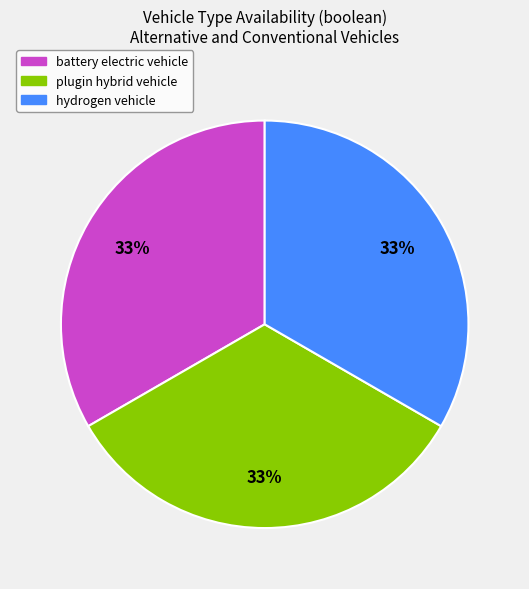

Count the number of slices in the pie.

3